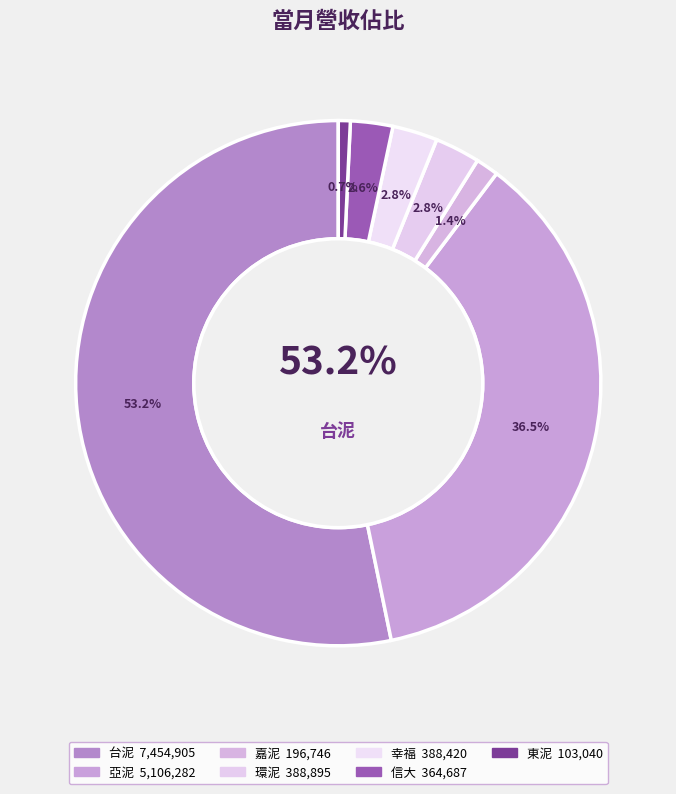

Which slice is the largest?

台泥